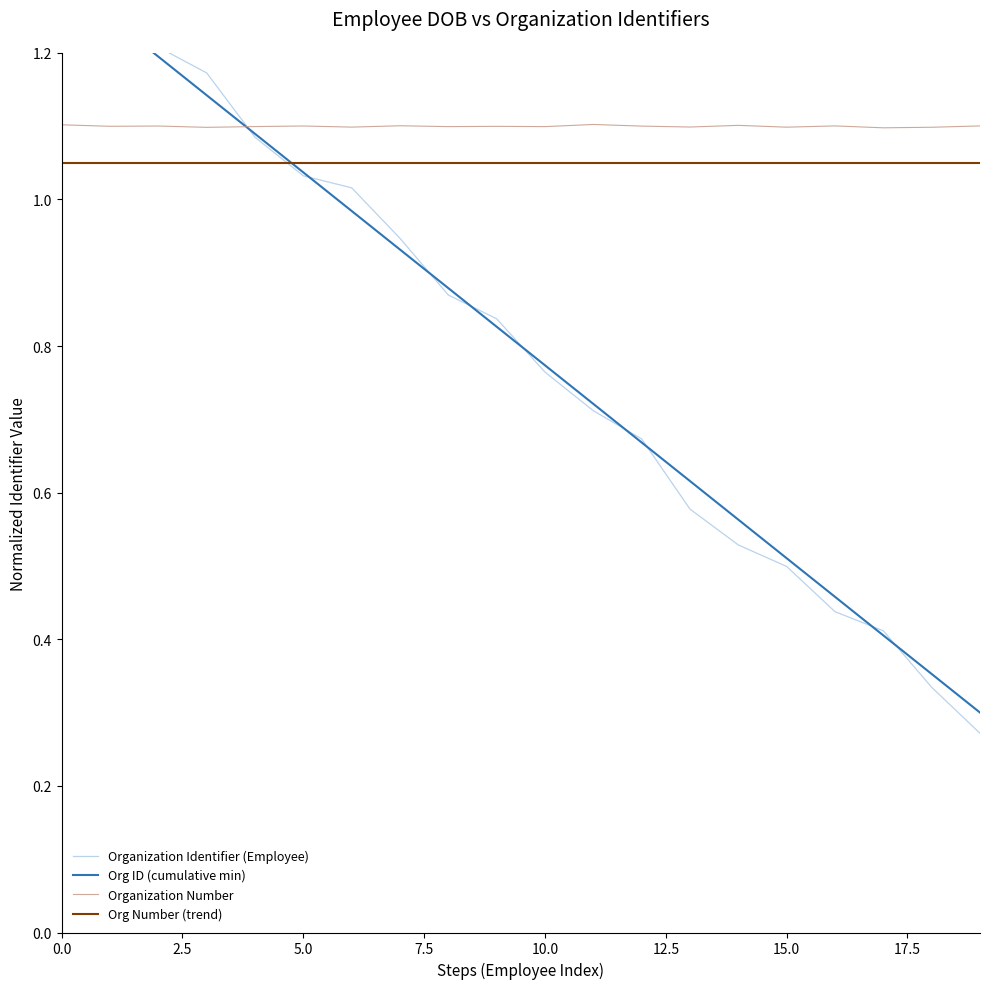

Reading left to right, what are all the values shown in this chart?

Organization Identifier (Employee): 1.3	1.2	1.2	1.2	1.1	1.0	1.0	0.9	0.9	0.8	0.8	0.7	0.7	0.6	0.5	0.5	0.4	0.4	0.3	0.3
Org ID (cumulative min): 1.3	1.2	1.2	1.1	1.1	1.0	1.0	0.9	0.9	0.8	0.8	0.7	0.7	0.6	0.6	0.5	0.5	0.4	0.4	0.3
Organization Number: 1.1	1.1	1.1	1.1	1.1	1.1	1.1	1.1	1.1	1.1	1.1	1.1	1.1	1.1	1.1	1.1	1.1	1.1	1.1	1.1
Org Number (trend): 1.1	1.1	1.1	1.1	1.1	1.1	1.1	1.1	1.1	1.1	1.1	1.1	1.1	1.1	1.1	1.1	1.1	1.1	1.1	1.1